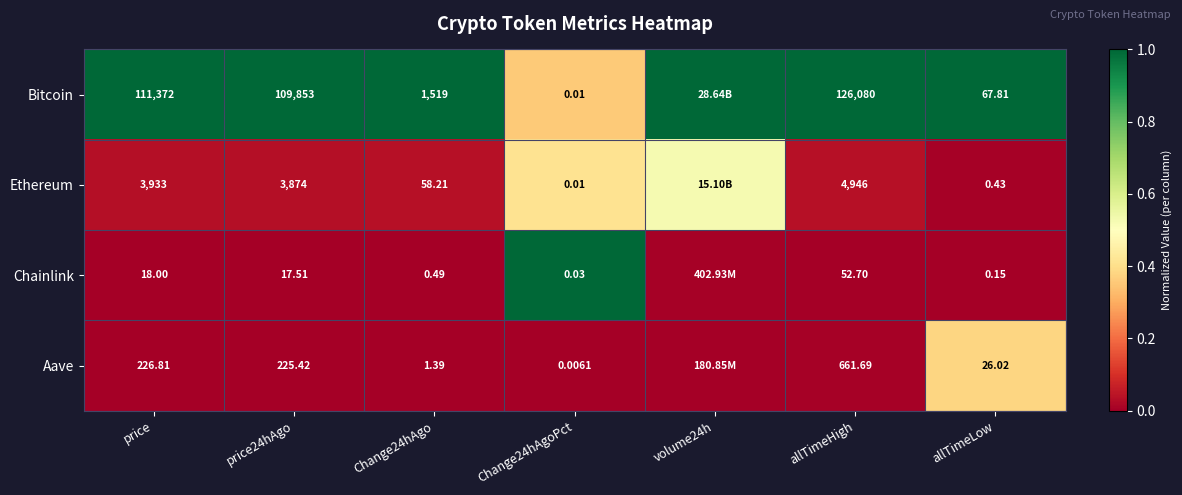

Is the value of Ethereum at price24hAgo greater than the value of Bitcoin at allTimeHigh?

No